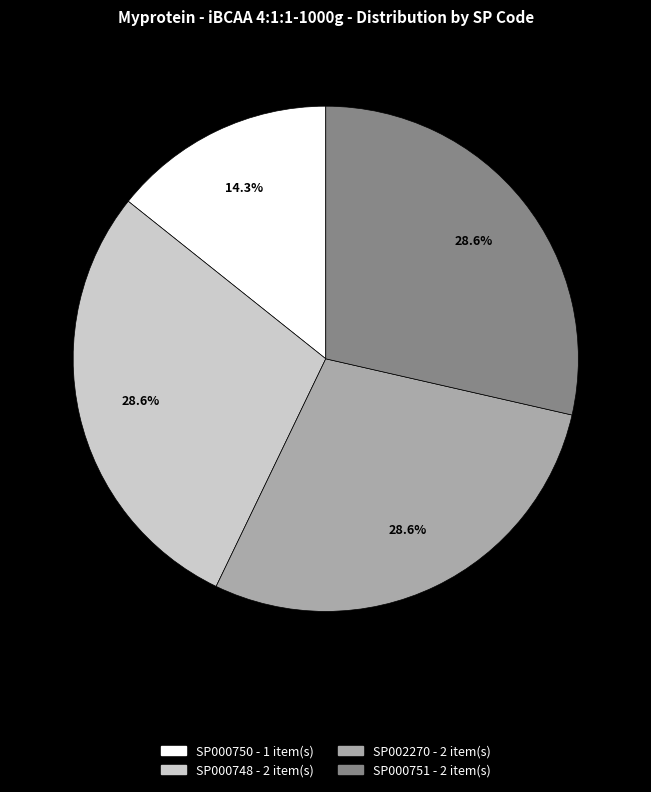

To the nearest percent, what is the average slice percentage?

25%